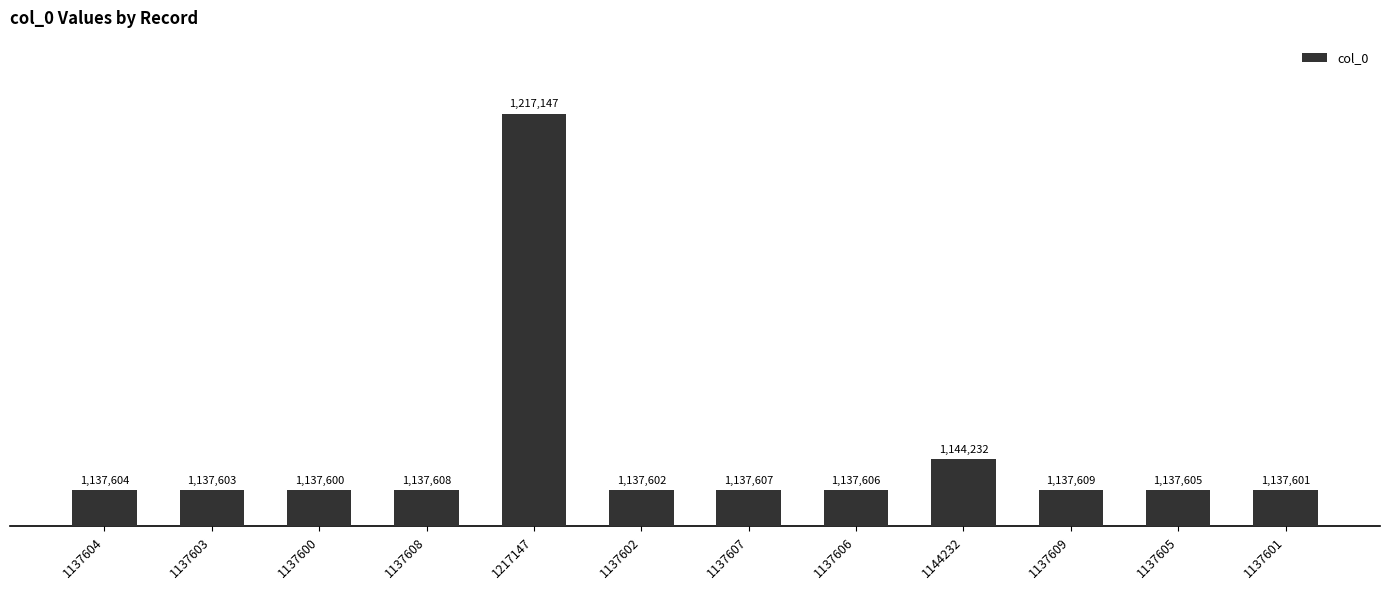

What is the smallest value displayed?

1137600